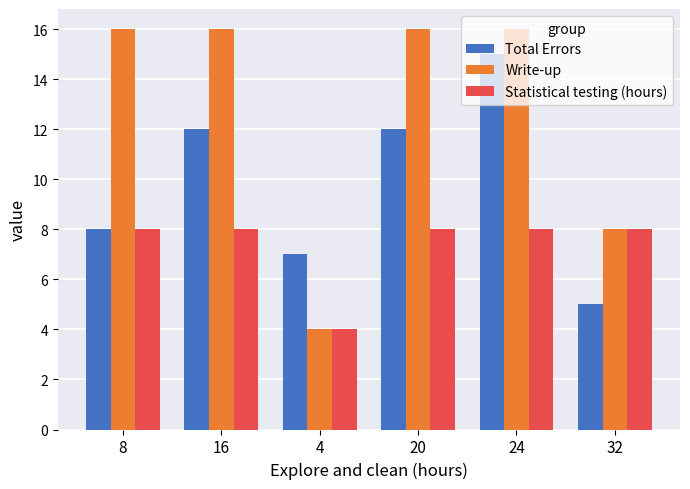

At which category does the chart reach its minimum across all series?

4